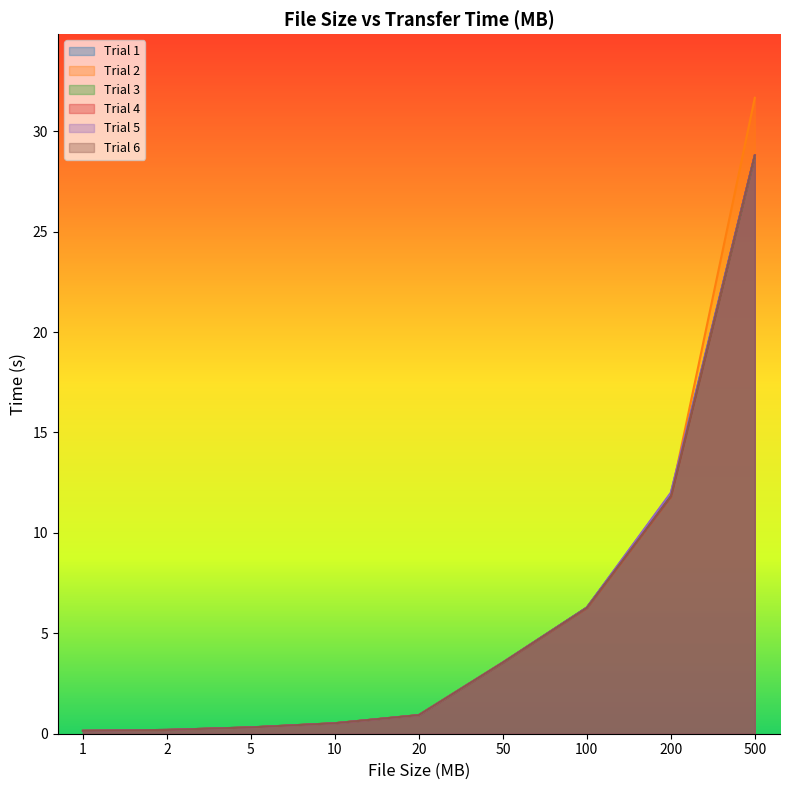

The Trial 1 series shows 5.3 at 50. True or false?

False